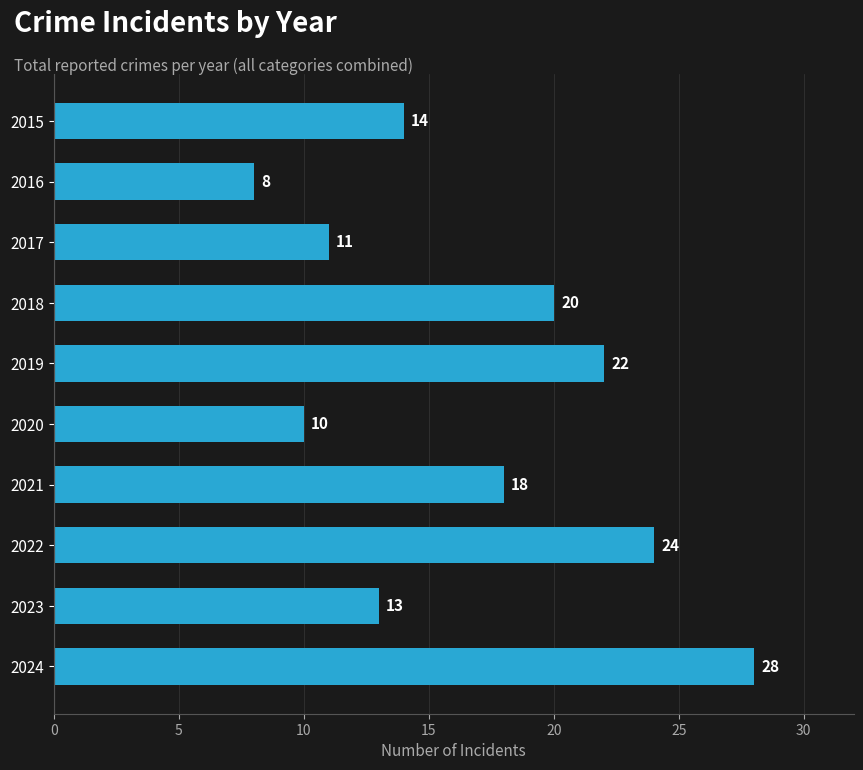

What is the difference between the values at 2018 and 2024?

8